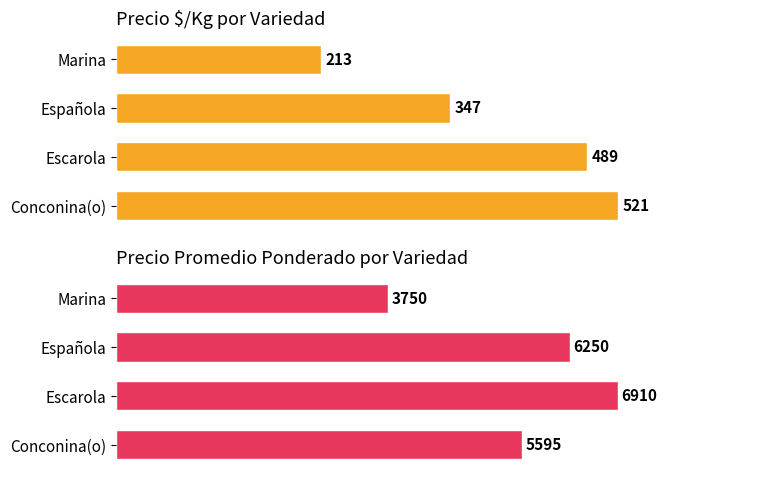

How many data points in Precio promedio ponderado are above 6250?

1